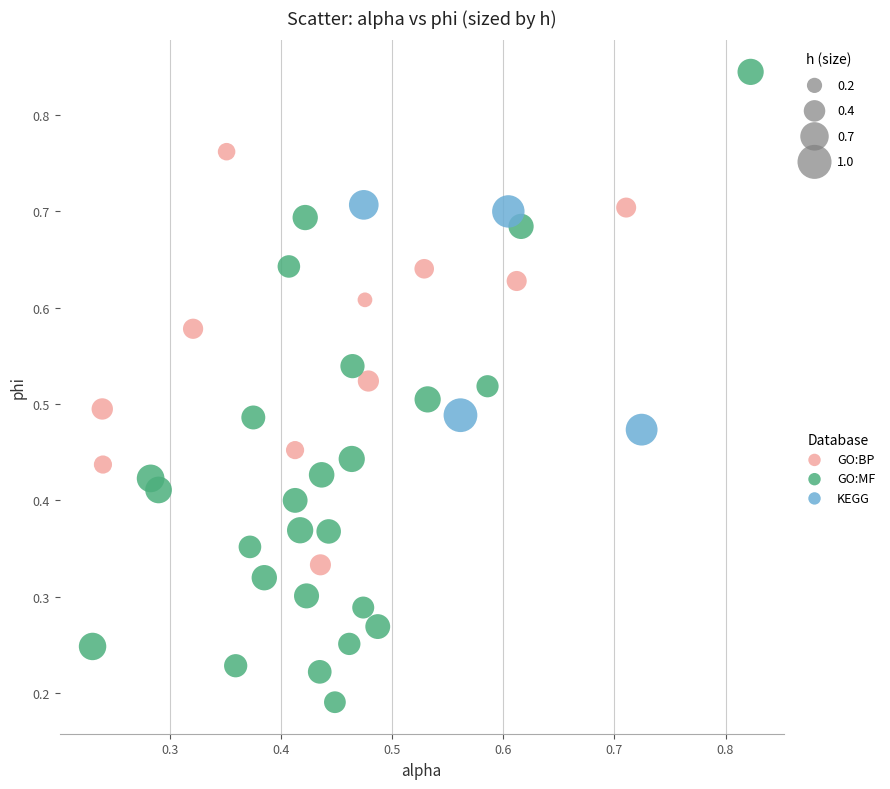

Which series contains the lowest Y value?

GO:MF